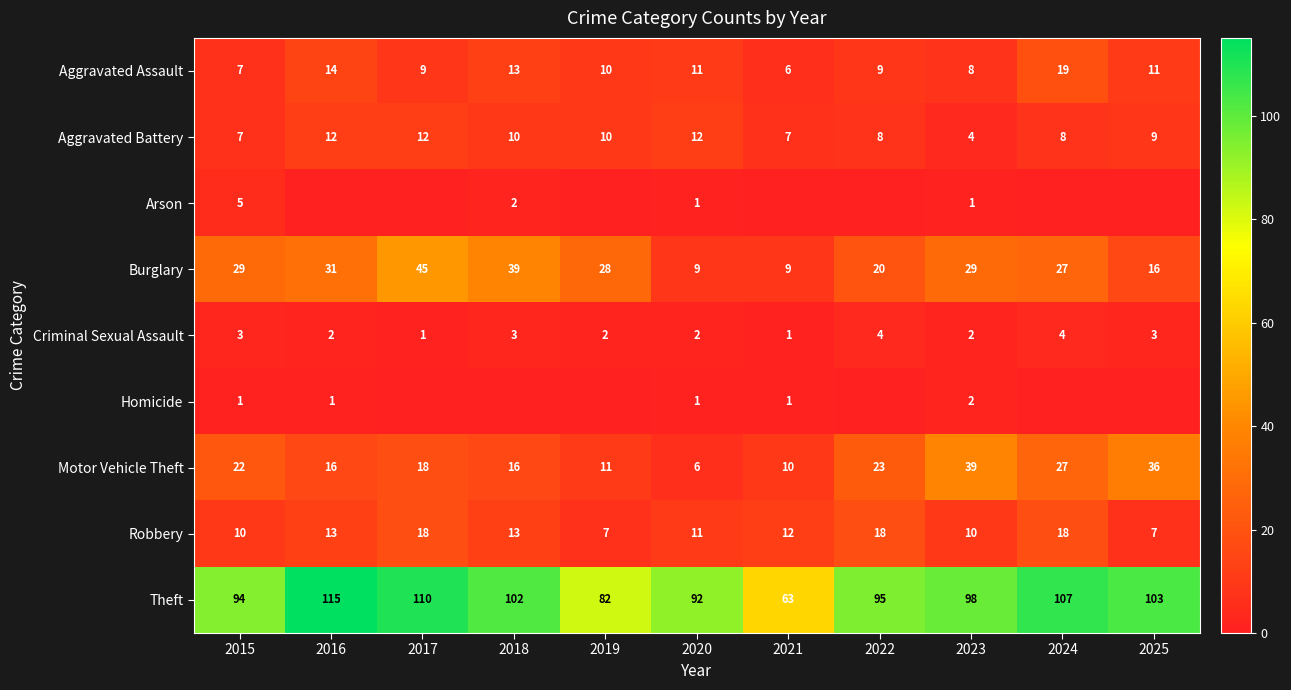

The Aggravated Assault series shows 11 at 2020. True or false?

True